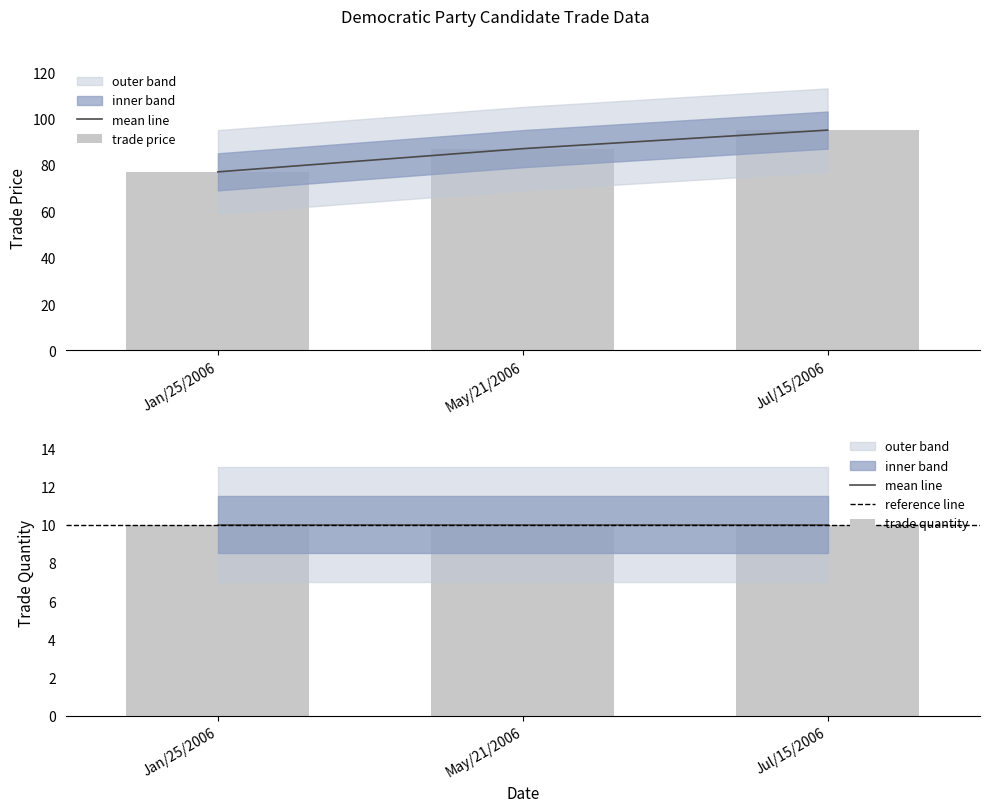

Rank the categories by value from lowest to highest.

Jan/25/2006, May/21/2006, Jul/15/2006